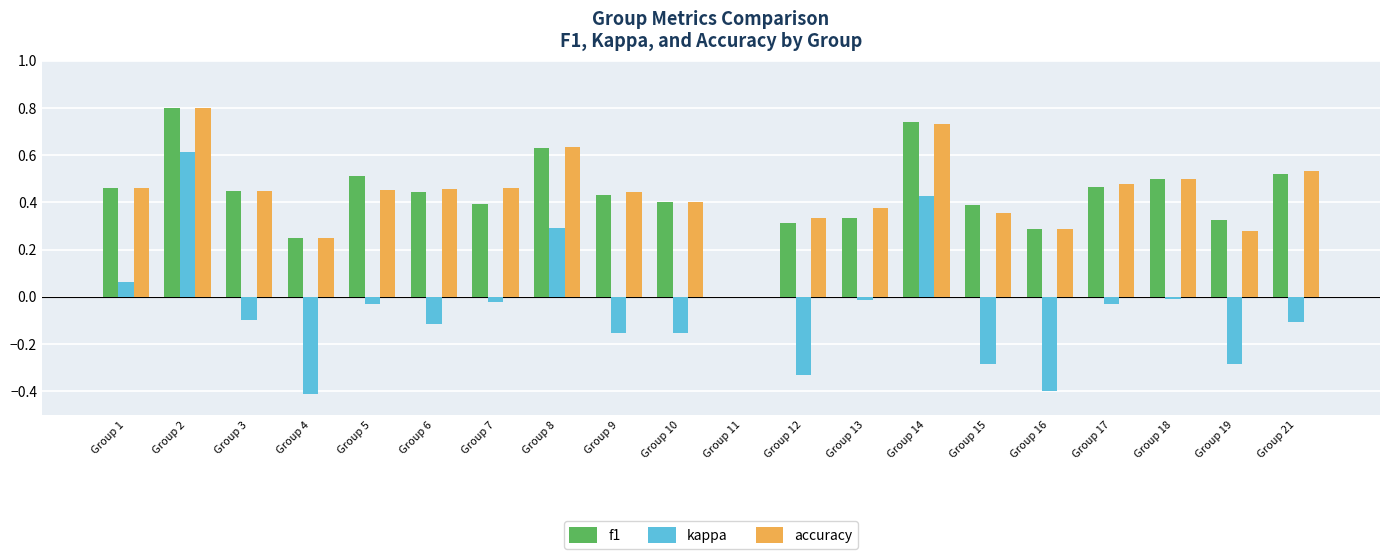

The value of kappa at Group 17 is -0.0. True or false?

True